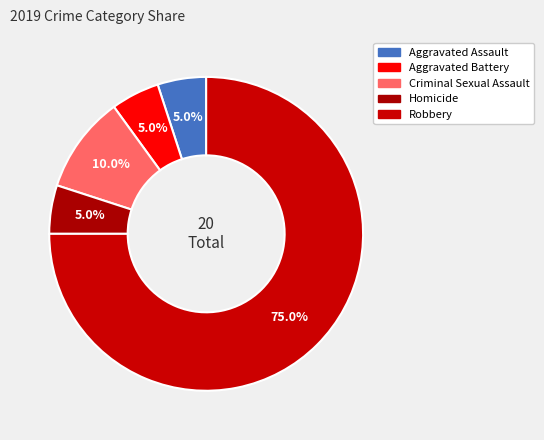

Is it true that Homicide is 5% of the pie?

True